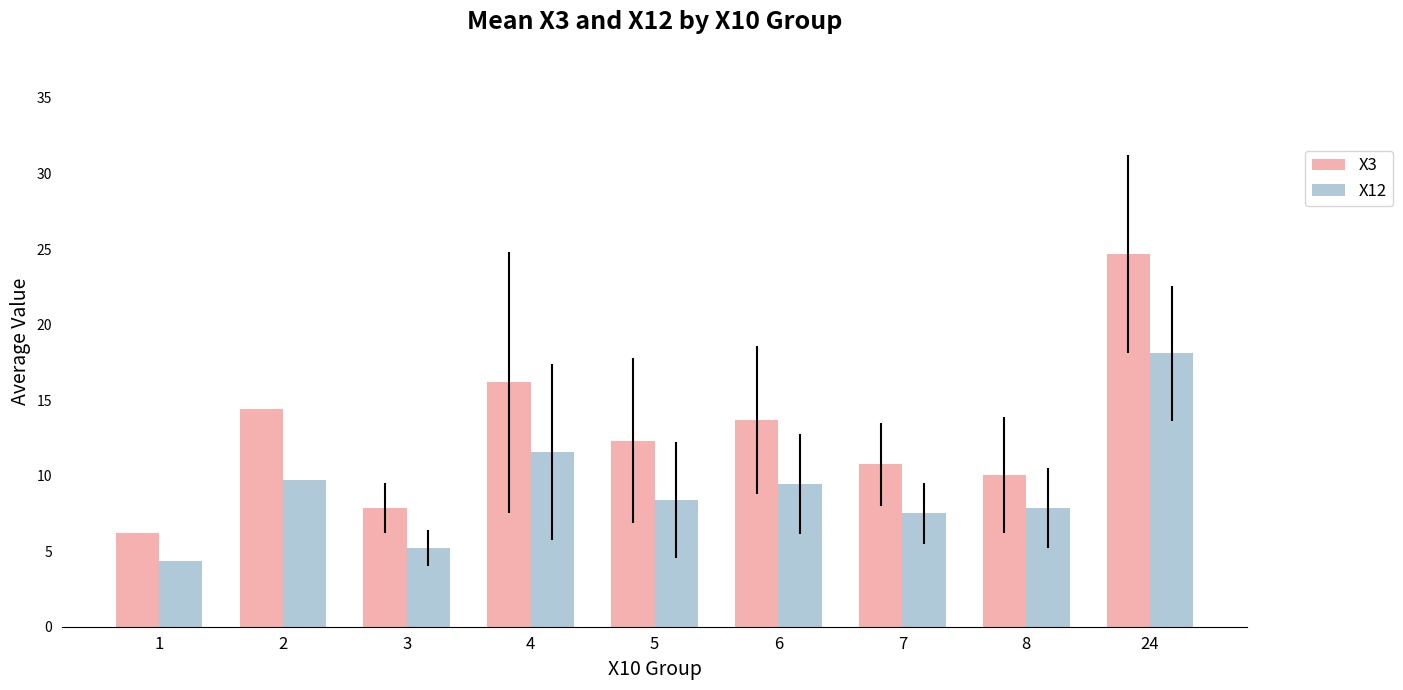

What is the difference between the highest and lowest values at 8?

2.2